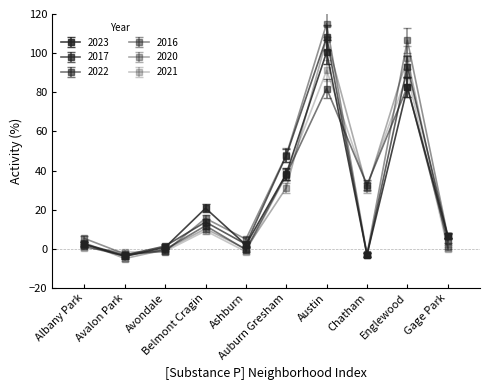

What is the label of the 4th point from the left?

Belmont Cragin